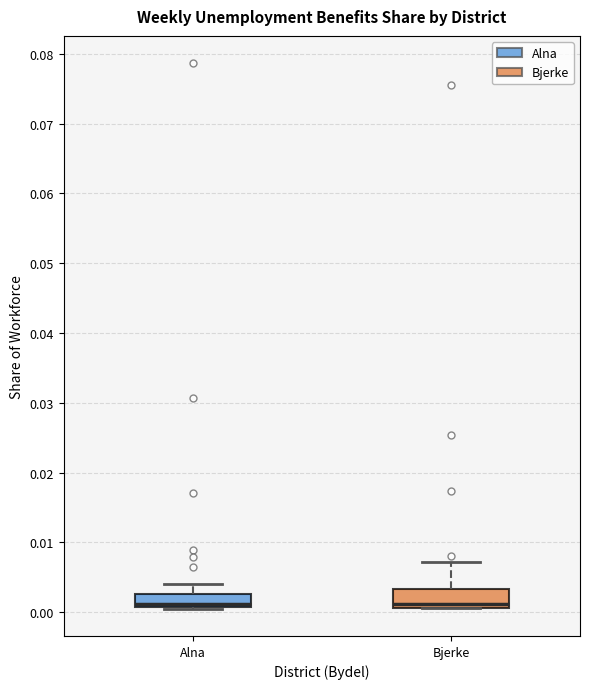

Where is the lower edge of the box for Bjerke on the y-axis? The values are not printed on the chart, so give them approximately, as read against the axis.

0.001